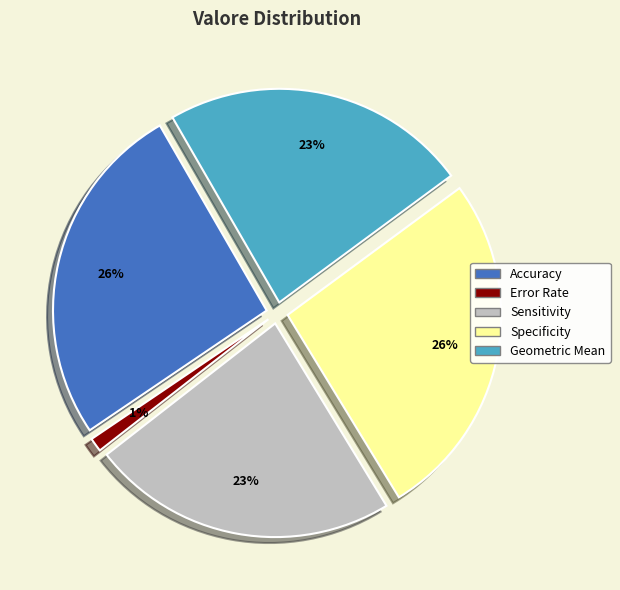

How much of the chart is everything except Sensitivity?

76.8%